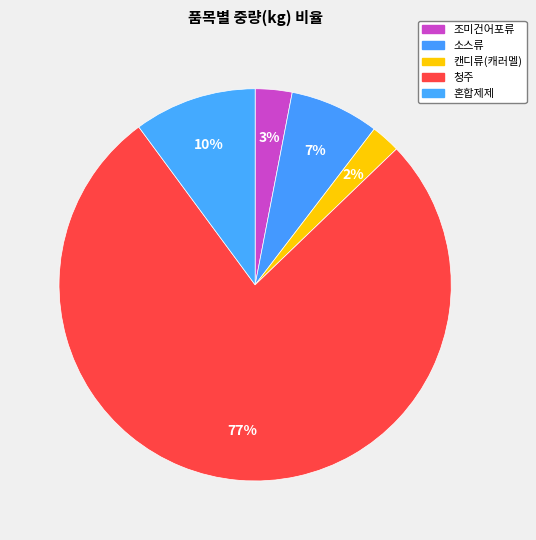

Between 조미건어포류 and 혼합제제, which is larger?

혼합제제